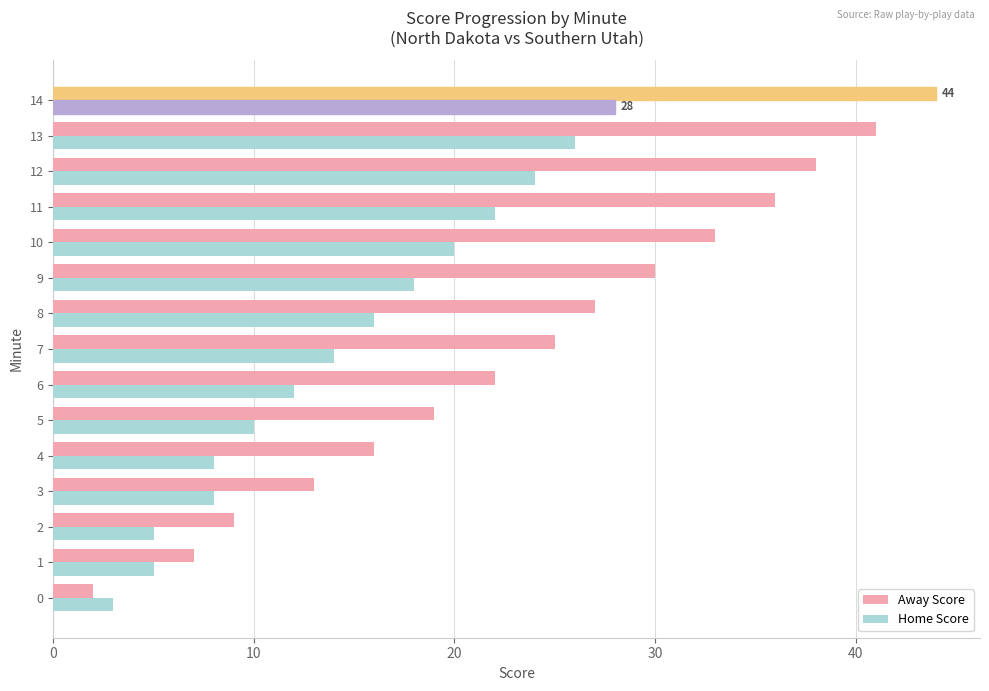

Count the number of categories in the chart.

15